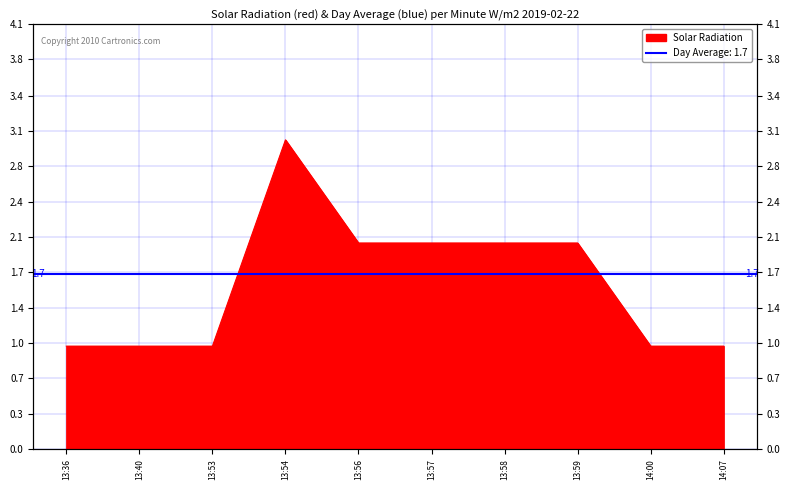

True or false: the data has more than 0 interior local peaks.

True